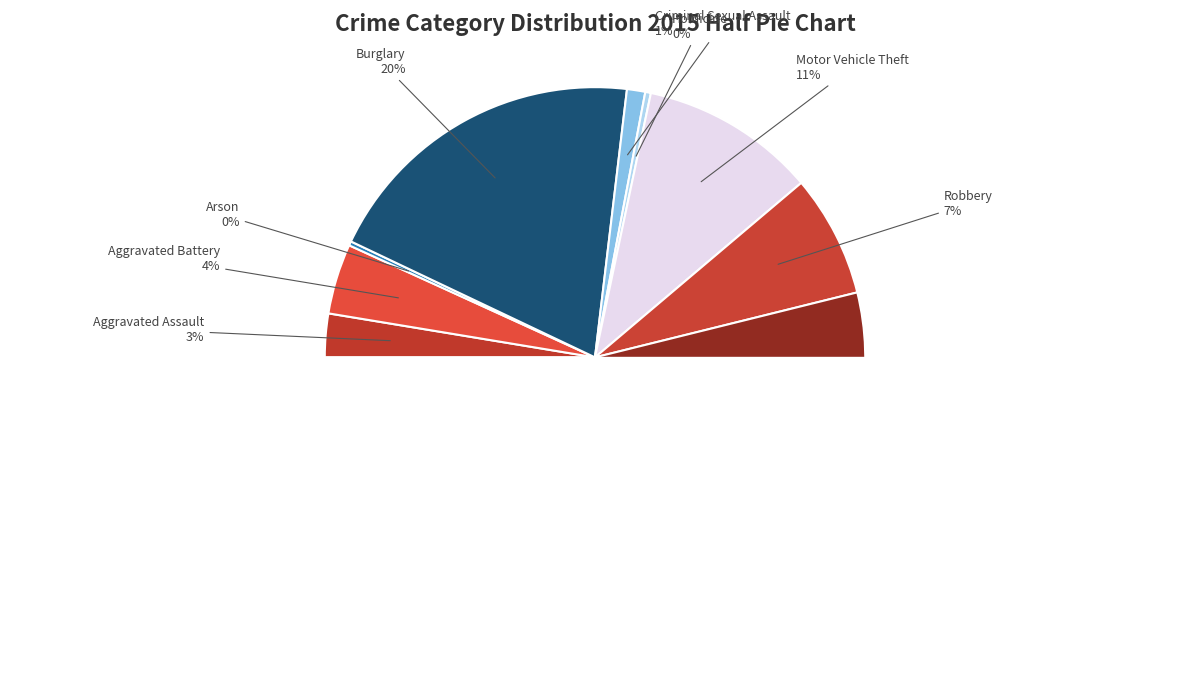

Combined, what portion of the pie is Burglary and Homicide?

20.2%